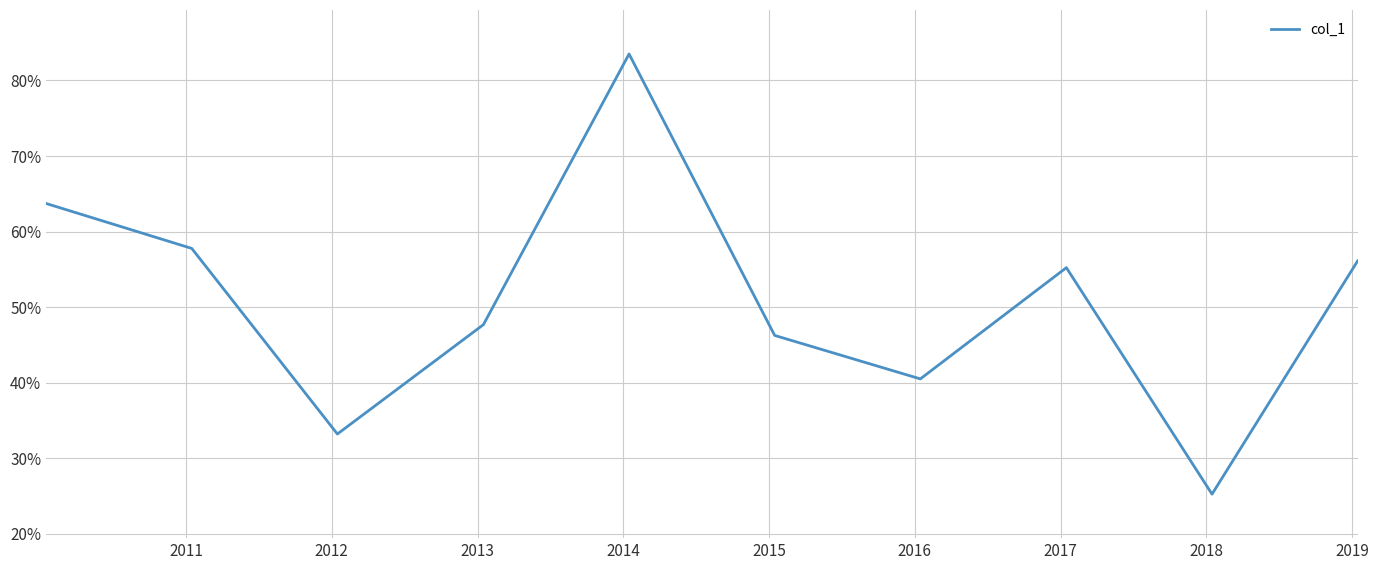

Does the chart have visible grid lines?

Yes